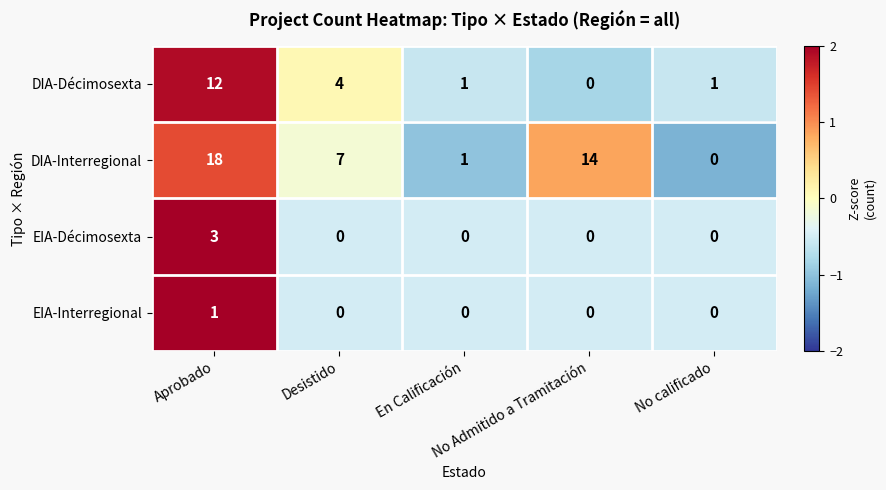

Which series has the largest range (max minus min)?

DIA-Interregional